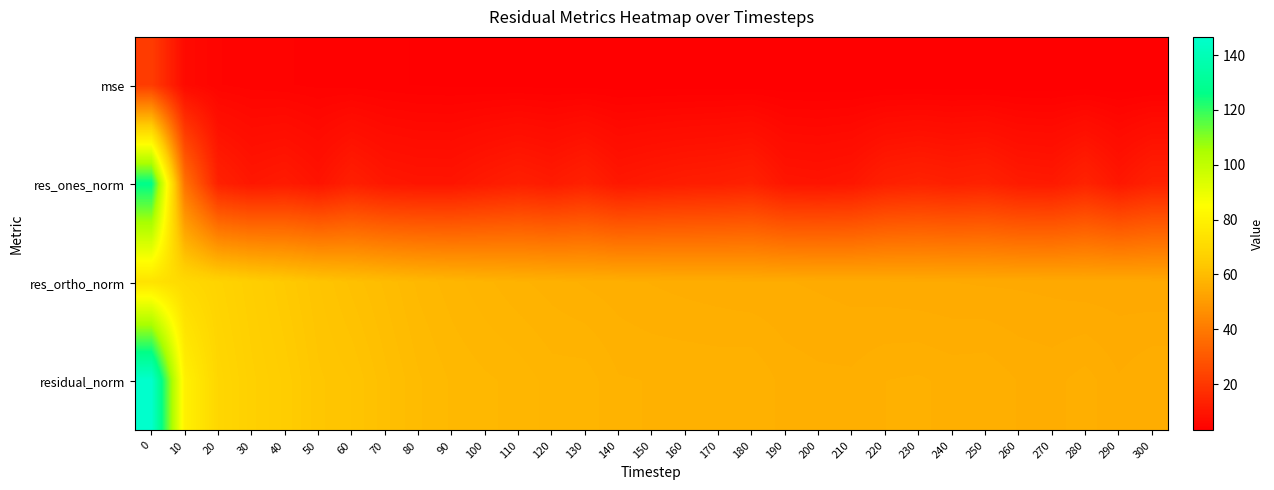

What is the maximum value shown in the chart?

146.6